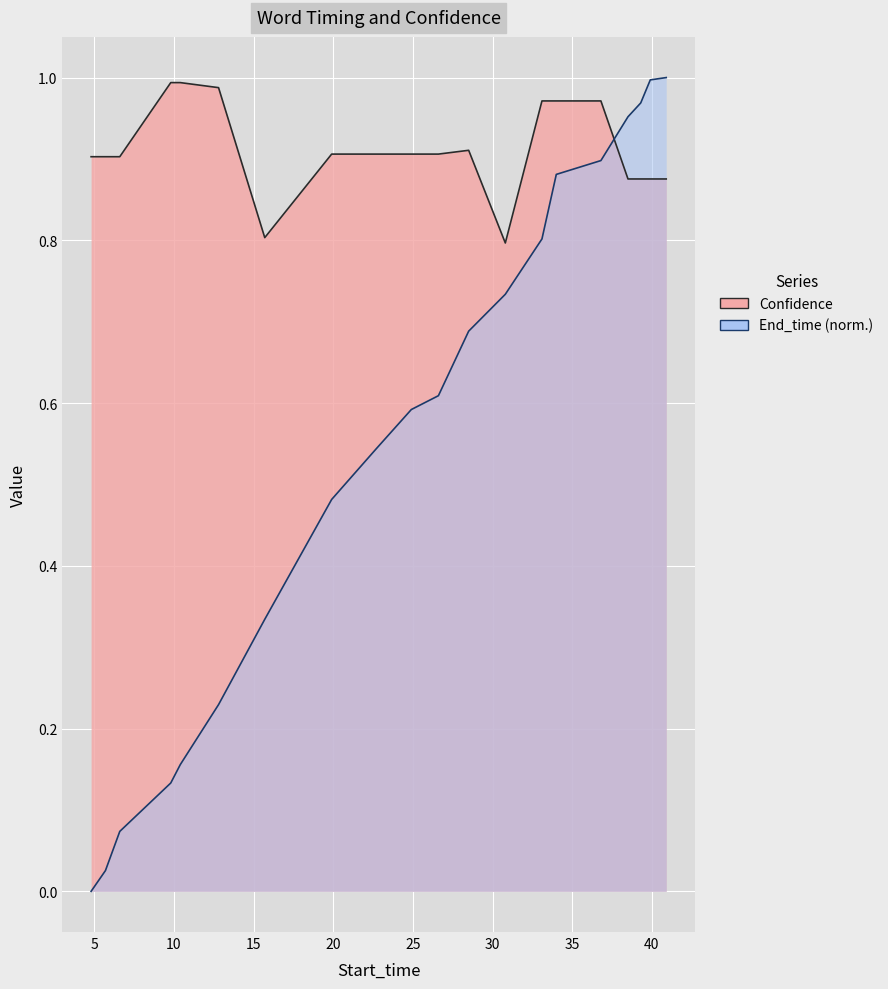

Which series has the largest total across all categories?

Confidence